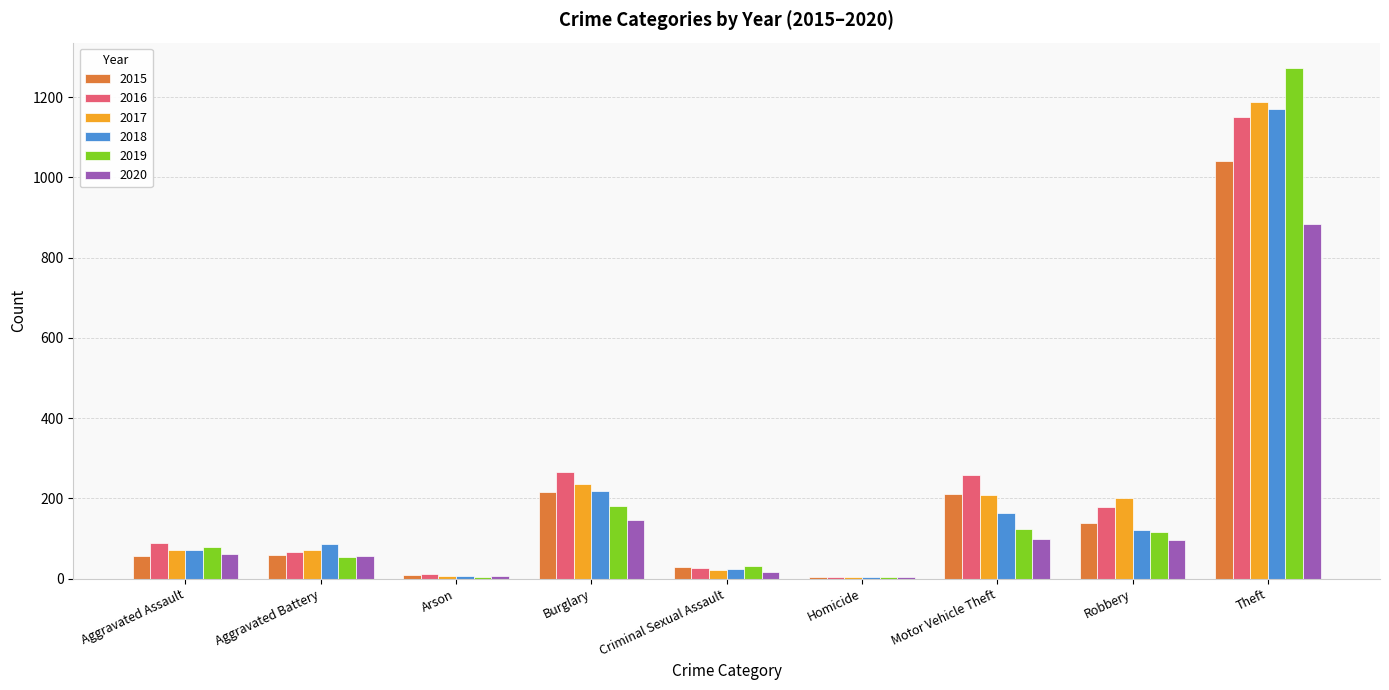

What is the total value across all series at Burglary?

1265